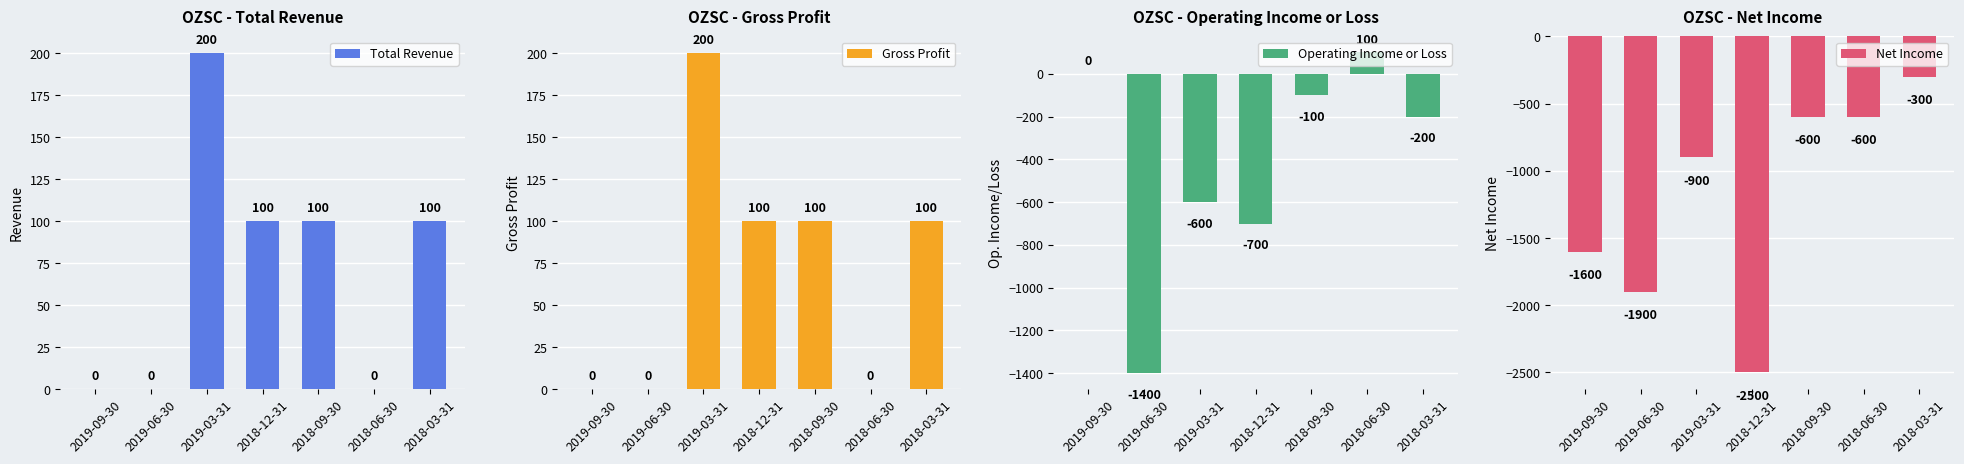

What is the total value across all series at 2018-06-30?

-500